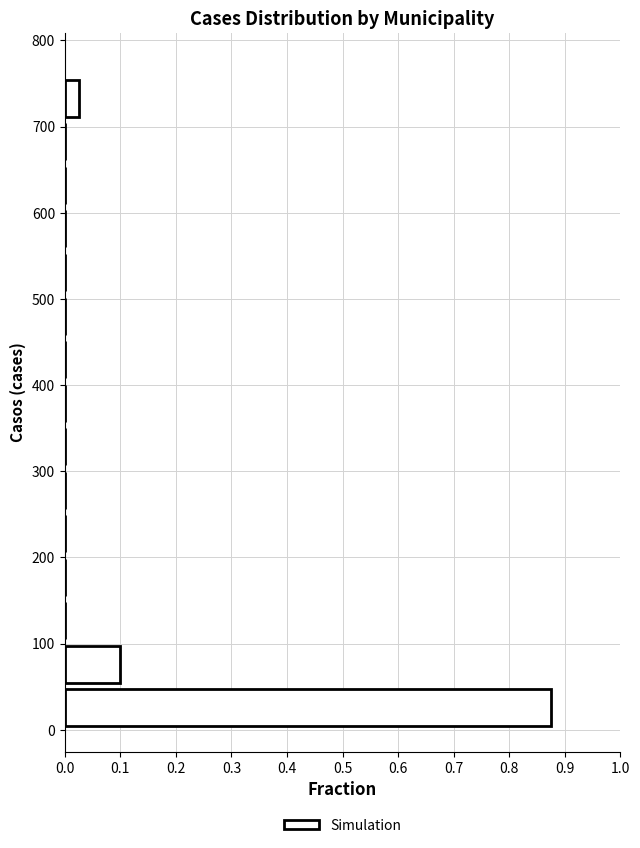

What is the length of the bar covering 50 to 100 on the y-axis? Neither the bar edges nor the lengths are printed on the chart, so give them approximately, as read against the axes.

0.10